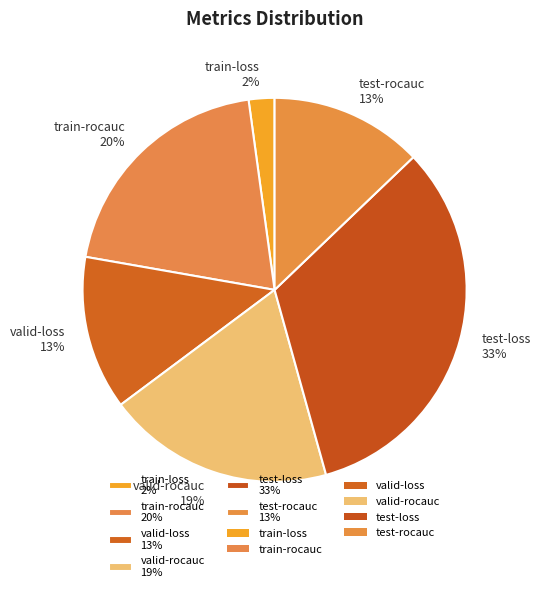

Between valid-loss 13% and train-loss 2%, which is larger?

valid-loss 13%